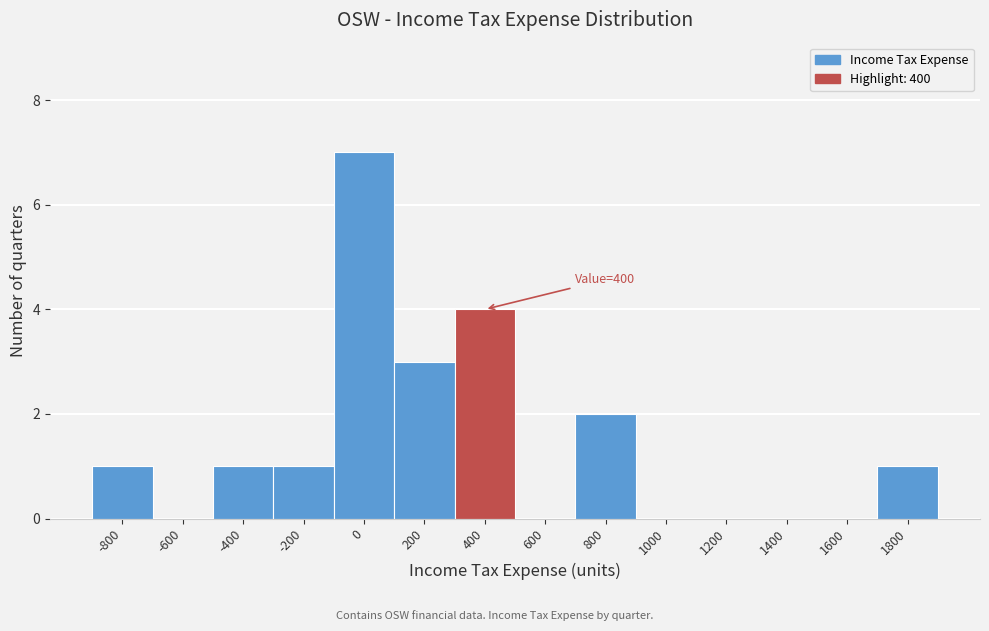

True or false: the data shows 0 at 600.

True